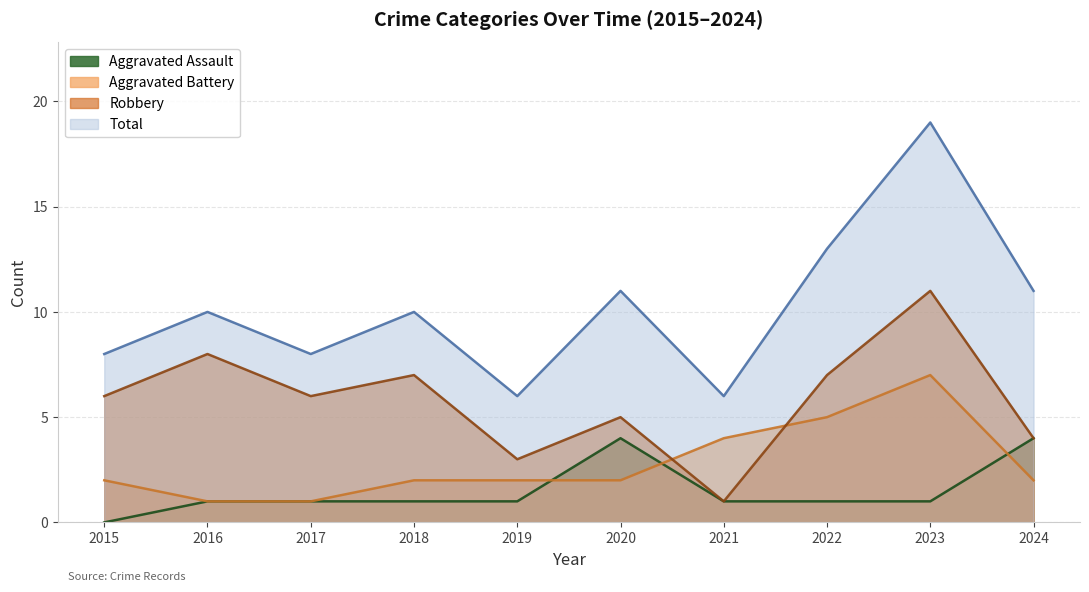

True or false: Aggravated Battery has more than 1 points higher than both neighbors.

False